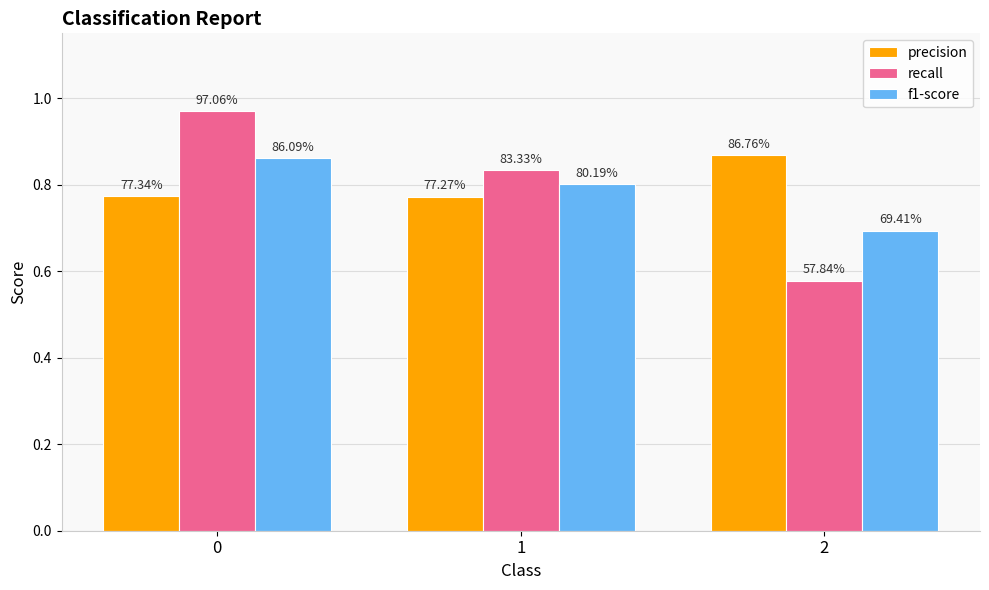

How many groups of bars are there?

3